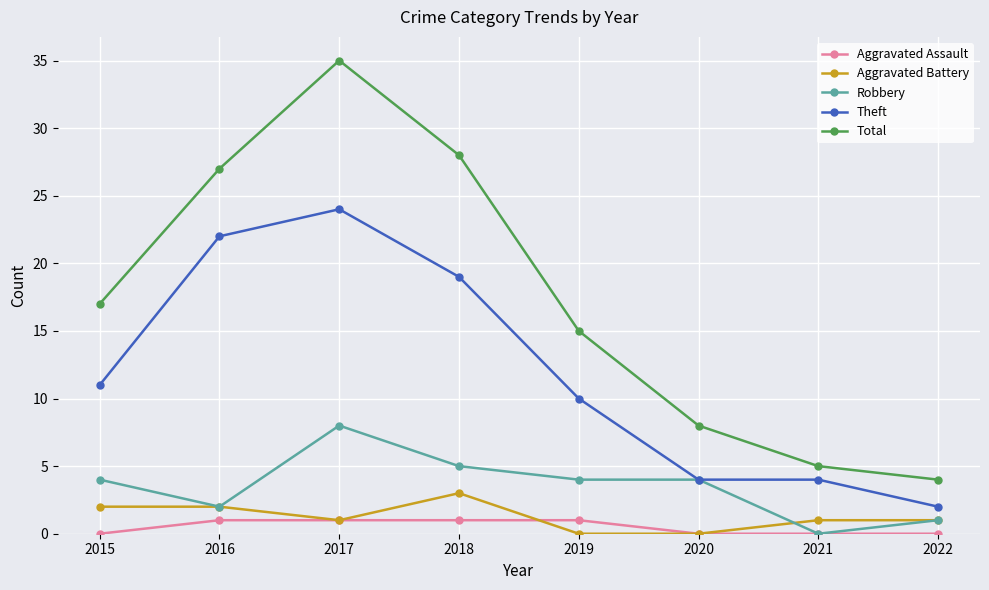

Does the chart have visible grid lines?

Yes